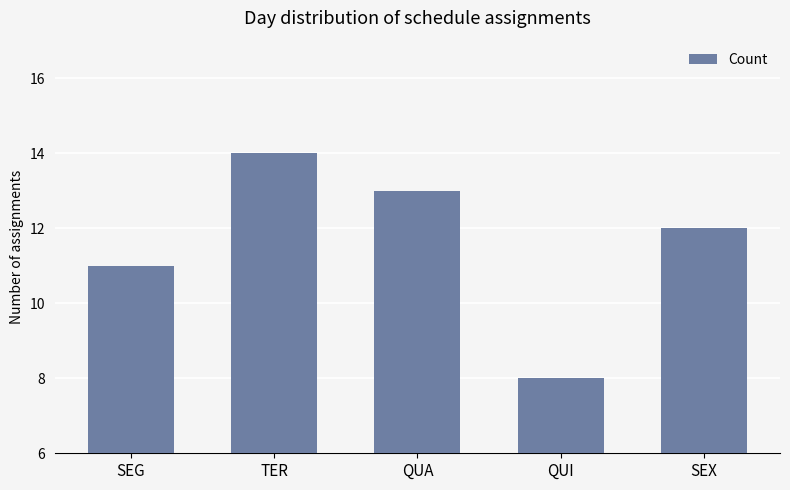

Reading left to right, extract all data points from this chart.

11	14	13	8	12